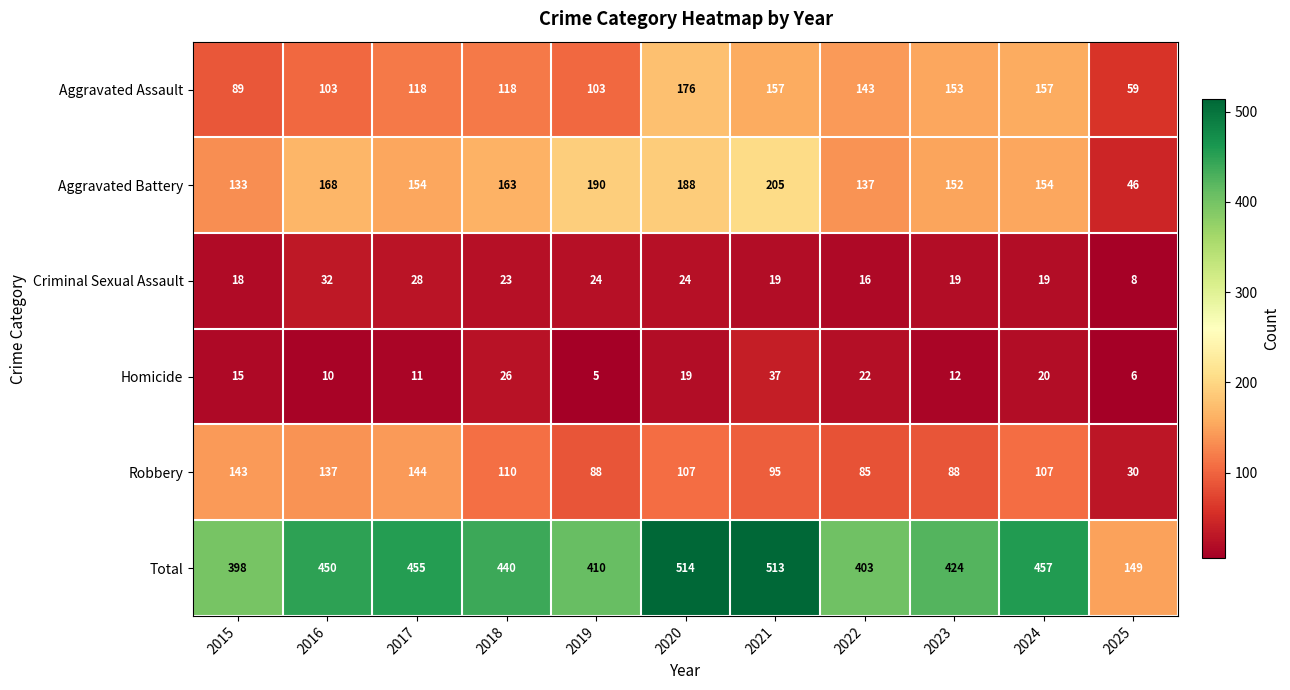

List the series in order of their peak value, highest first.

Total, Aggravated Battery, Aggravated Assault, Robbery, Homicide, Criminal Sexual Assault